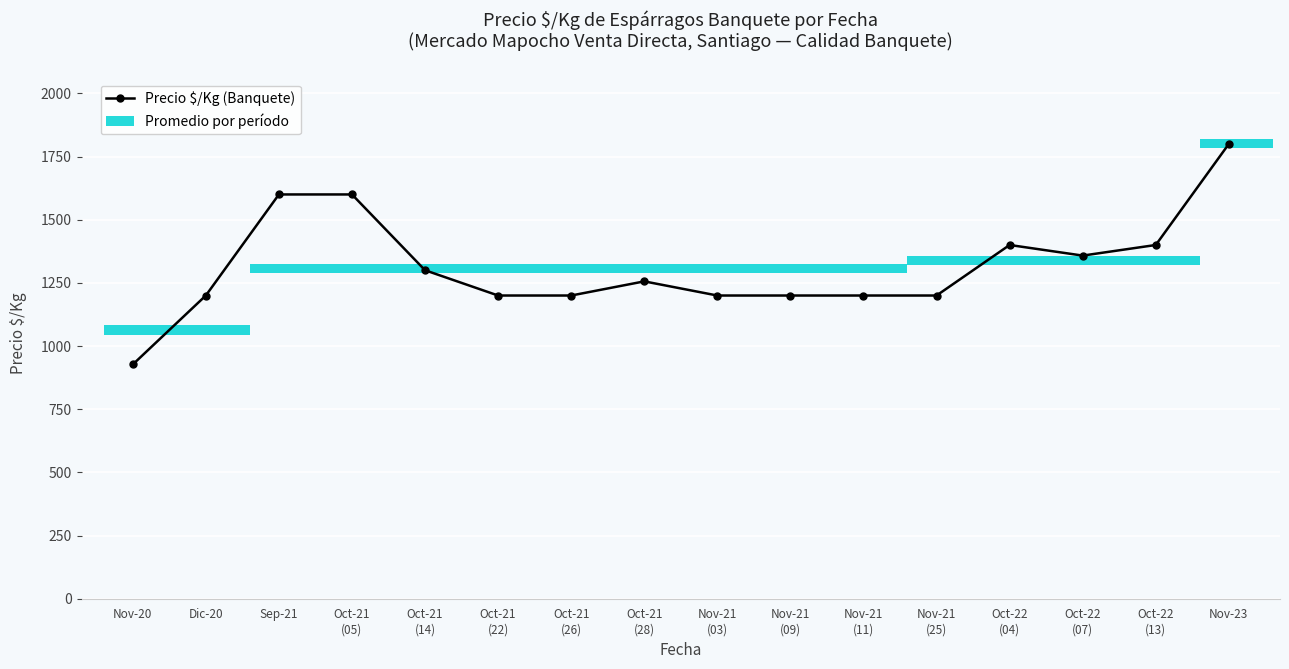

At which label does the data first exceed 1256?

Sep-21